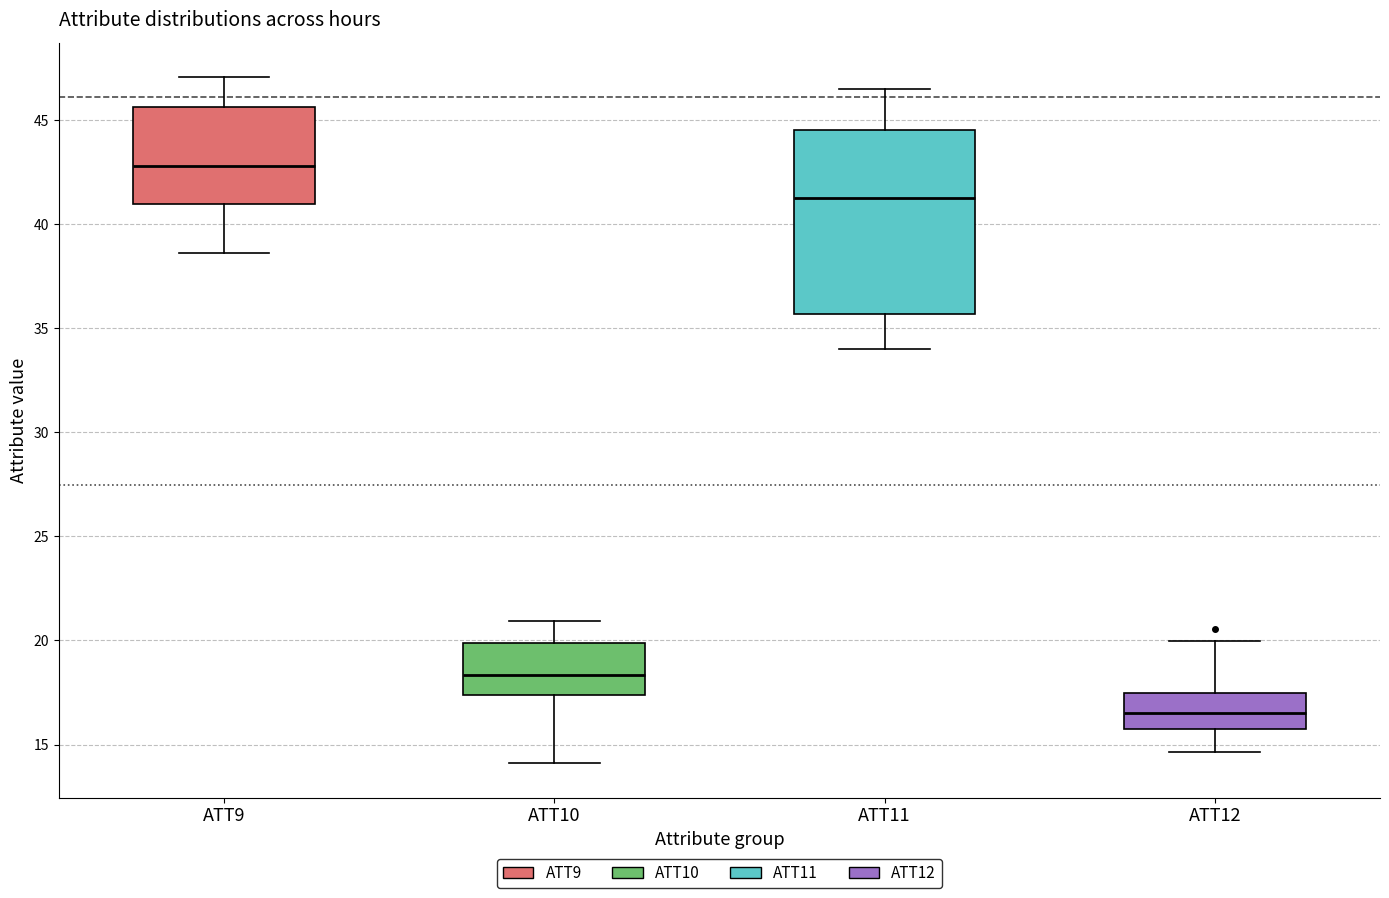

Which box has the highest median line?

ATT9